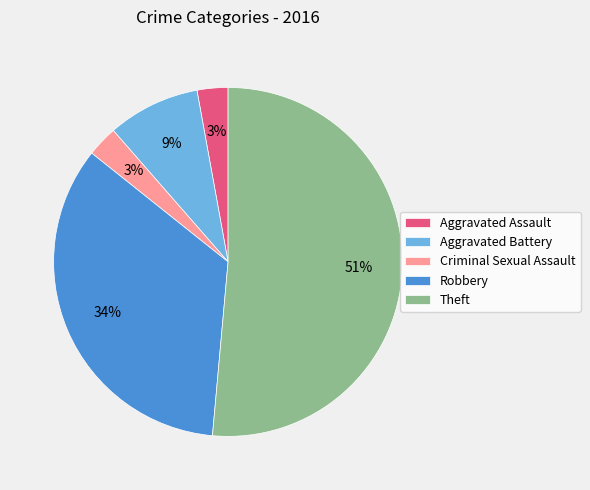

What is the largest slice in the pie chart?

Theft